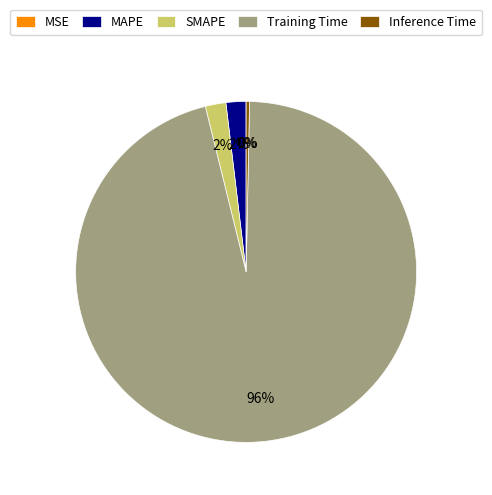

Is it true that Inference Time is 0% of the pie?

True